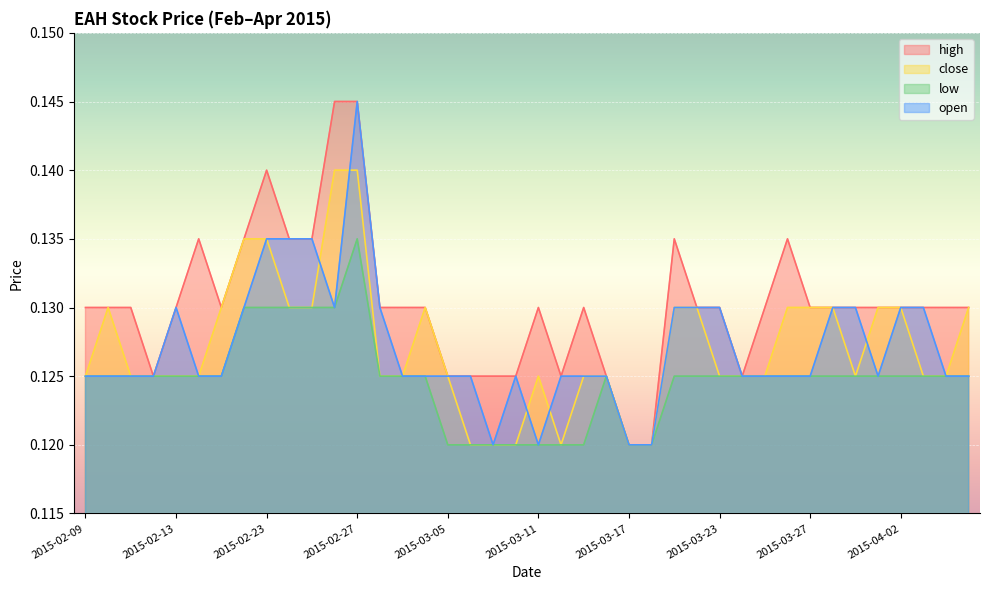

True or false: open and high intersect in this chart.

False